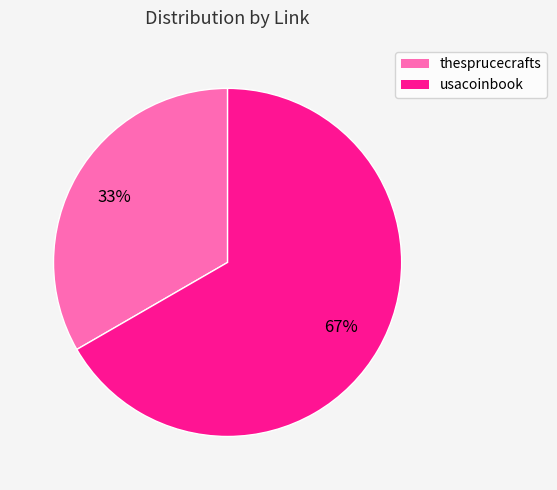

True or false: usacoinbook accounts for 56% of the total.

False